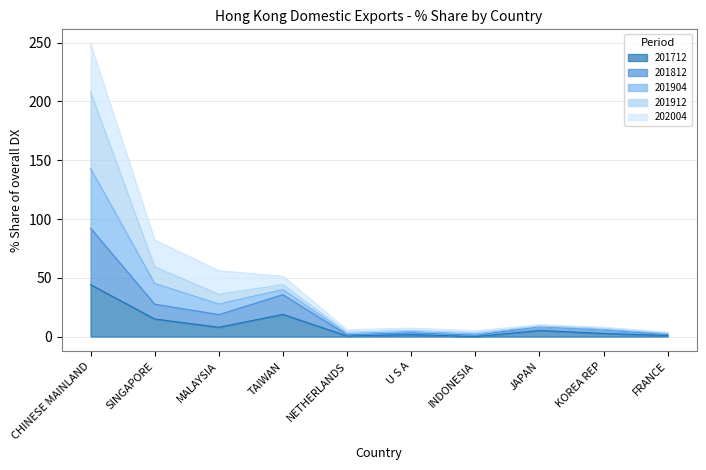

At which label does 201712 reach its peak?

CHINESE MAINLAND